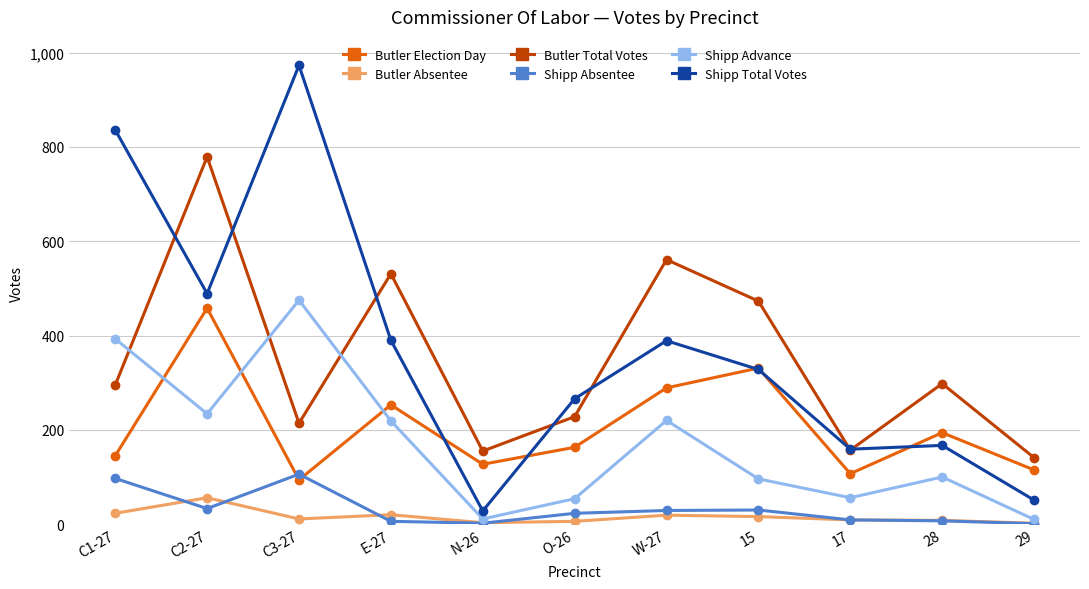

How many interior local valleys does the Shipp Advance series have?

3